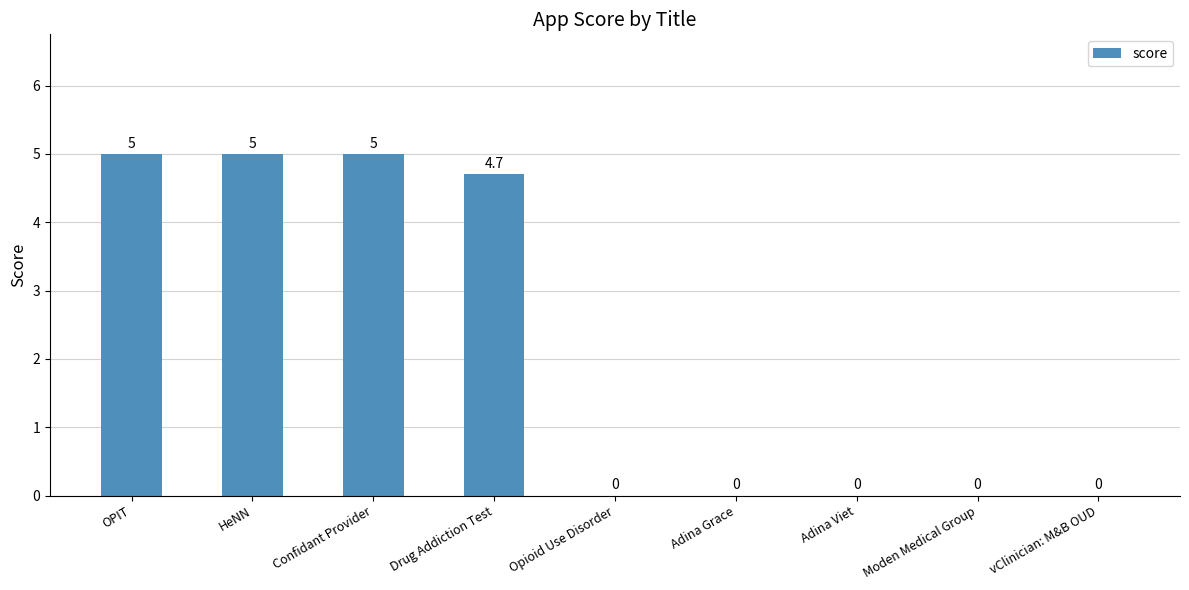

What is the change in value from Drug Addiction Test to Adina Viet?

-4.7